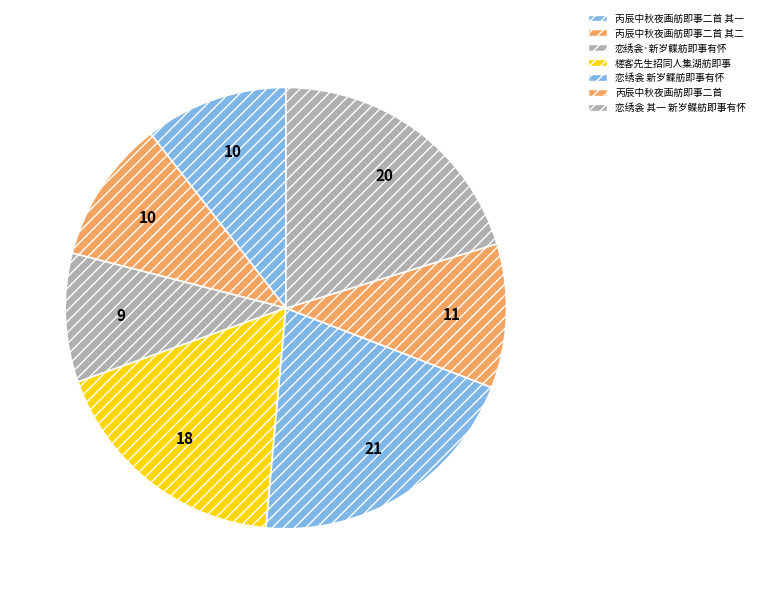

Count the number of slices in the pie.

7